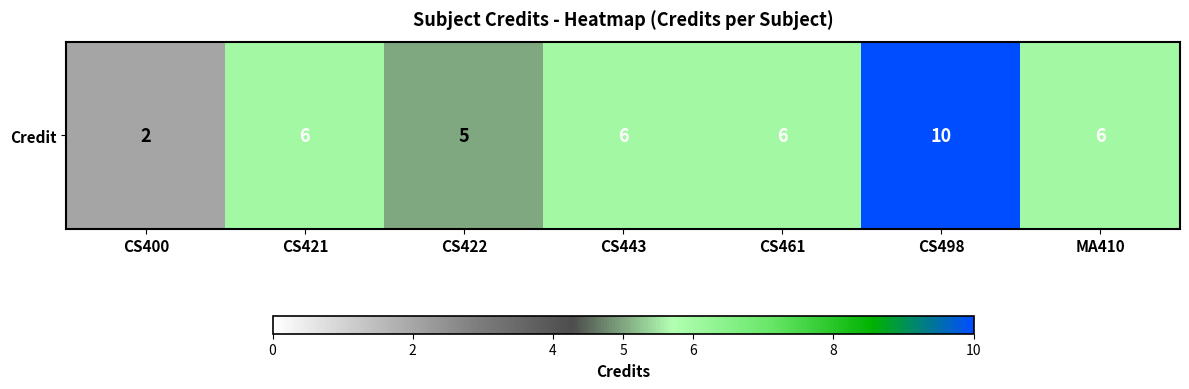

How many series are shown in this chart?

1